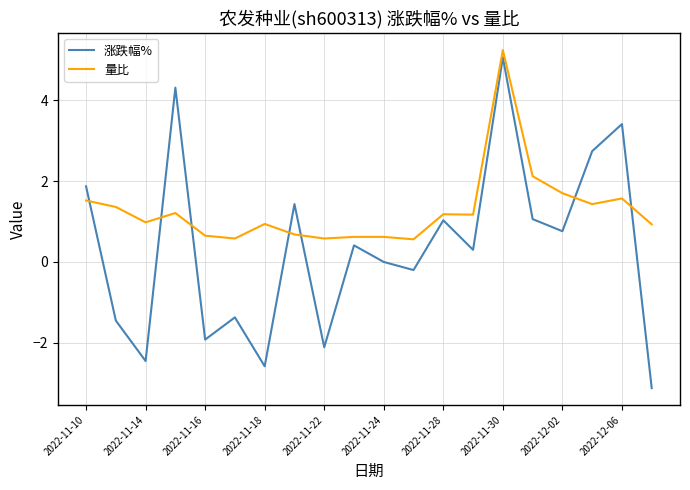

What is the difference between the maximum and minimum values in the 量比 series?

4.7